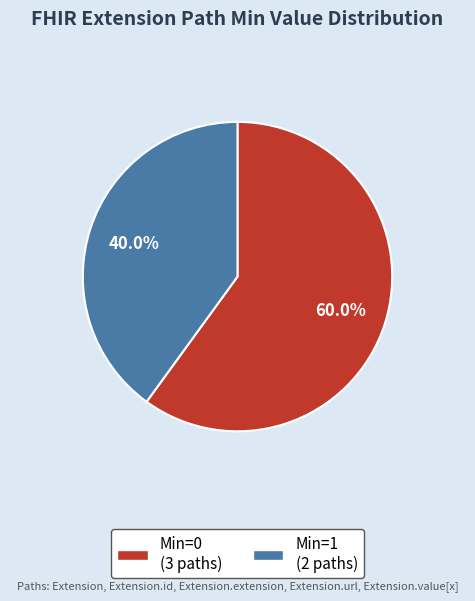

Is there a majority slice in this chart?

Yes